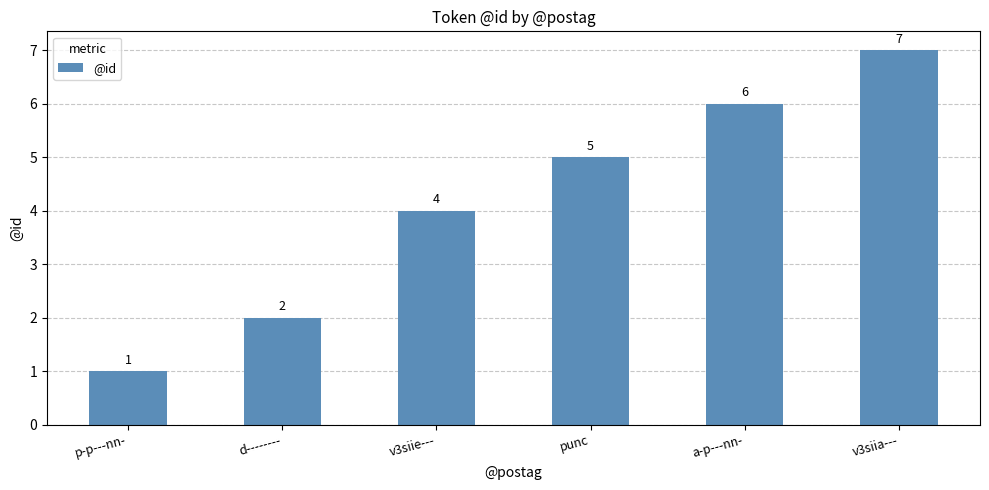

True or false: the data shows 8 at punc.

False